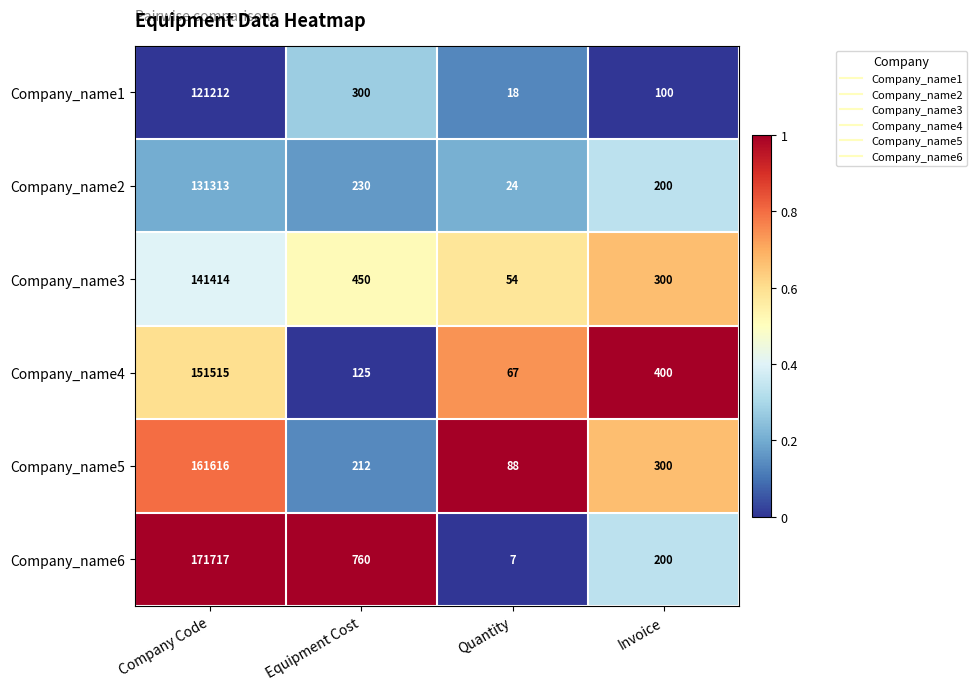

Read the Company_name2 value at Company Code, to the nearest 50.

131300